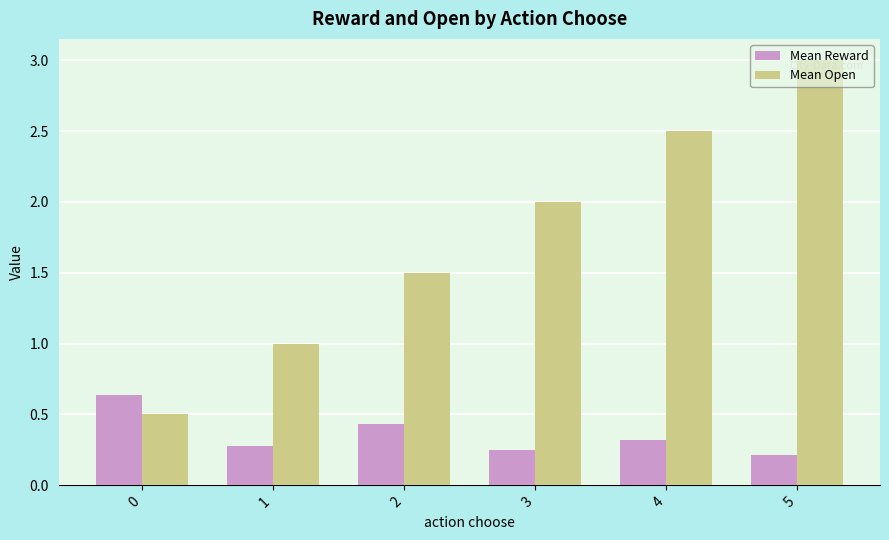

The value of Mean Reward at 1 is 0.3. True or false?

True